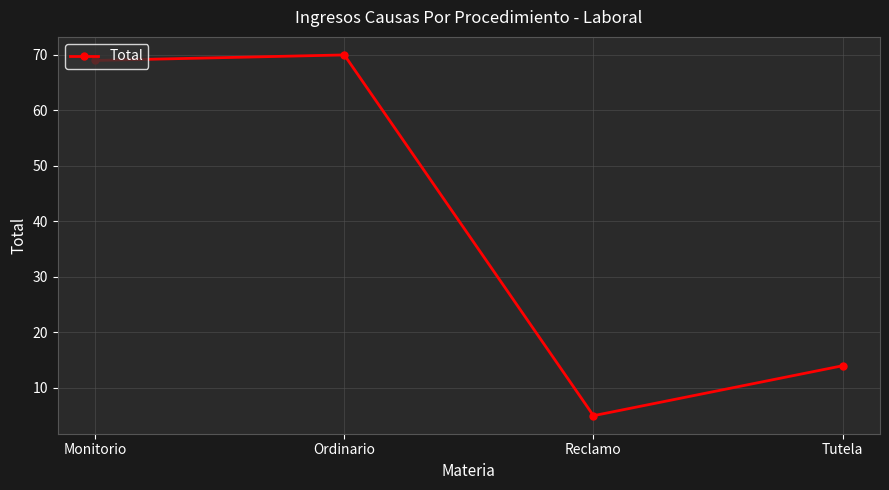

Is this an area chart (filled region under the line)?

No